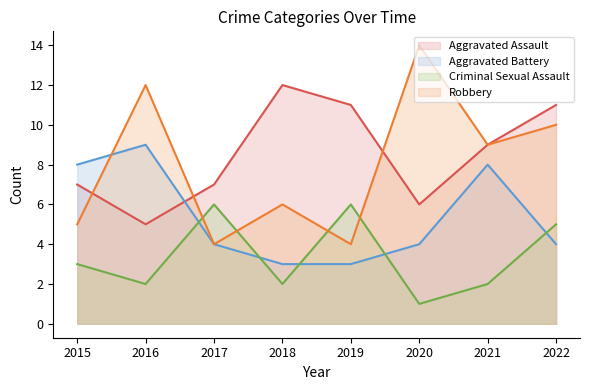

Is the value of Criminal Sexual Assault at 2015 greater than the value of Robbery at 2016?

No